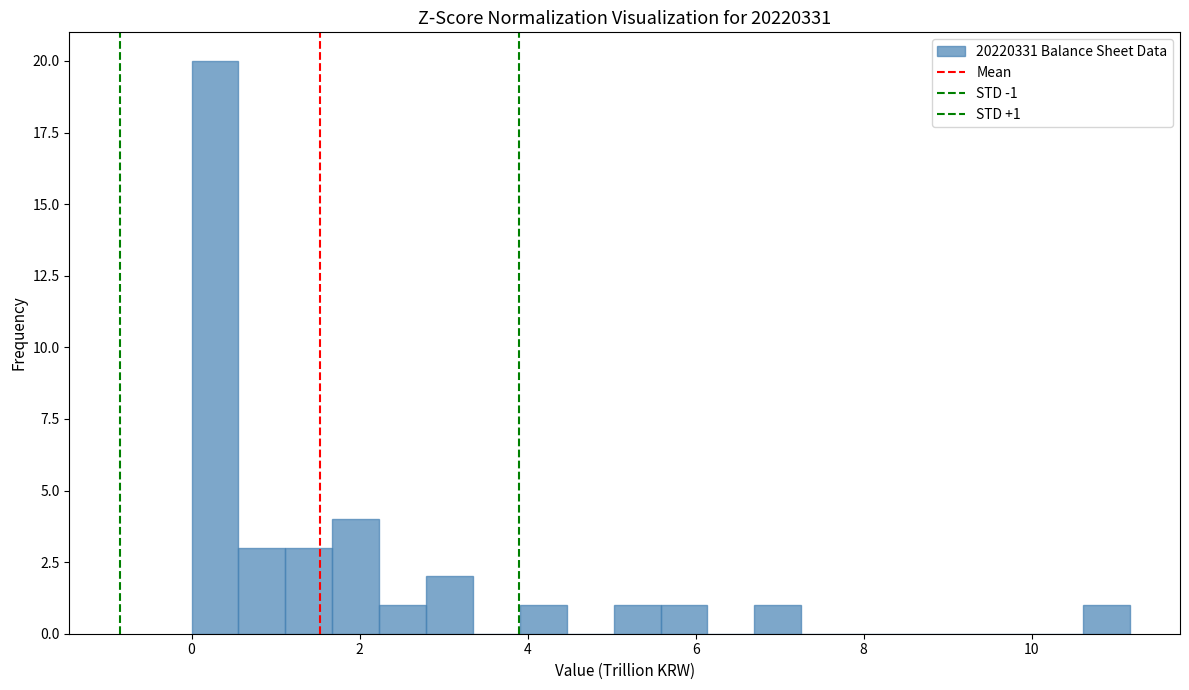

Around what value on the x-axis is the tallest bar? Give the approximate position of its centre, as read against the axis.

0.2